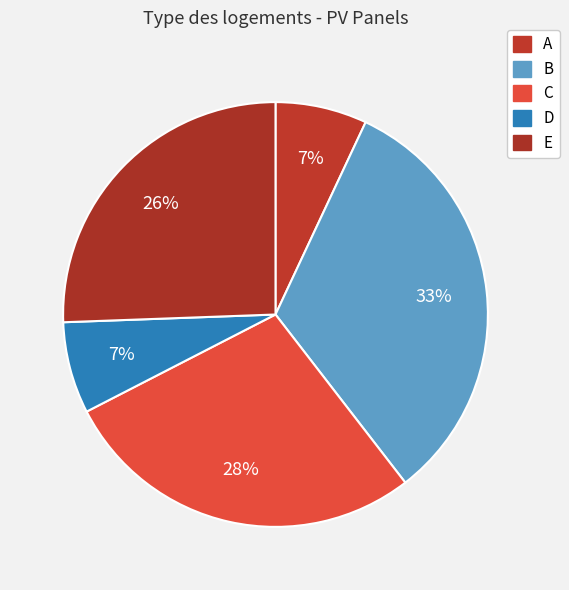

What is the ratio of the value at E to the value at C?

0.9